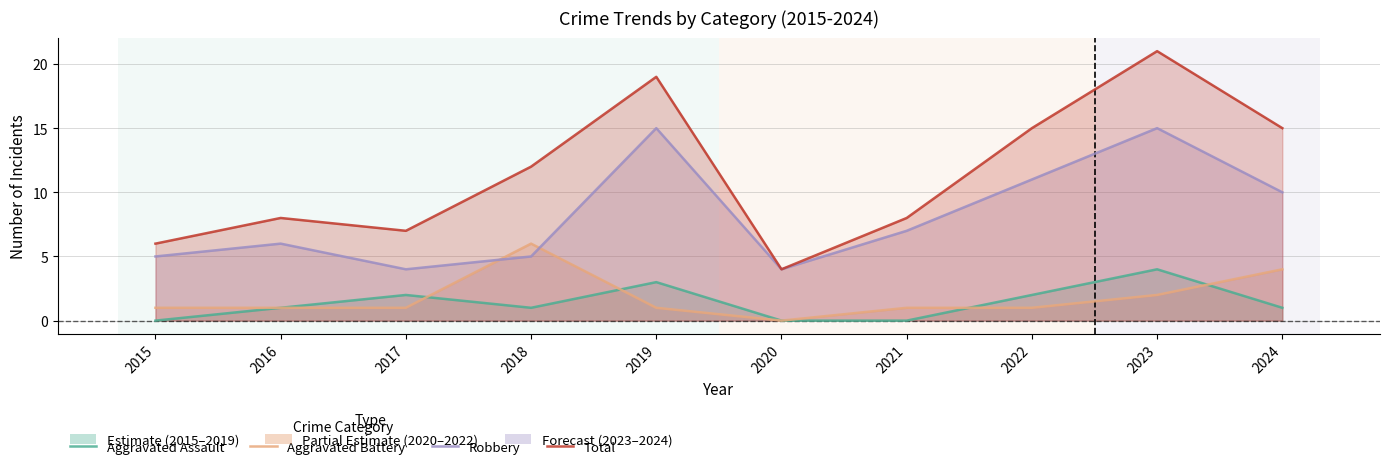

True or false: Total and Robbery intersect in this chart.

False